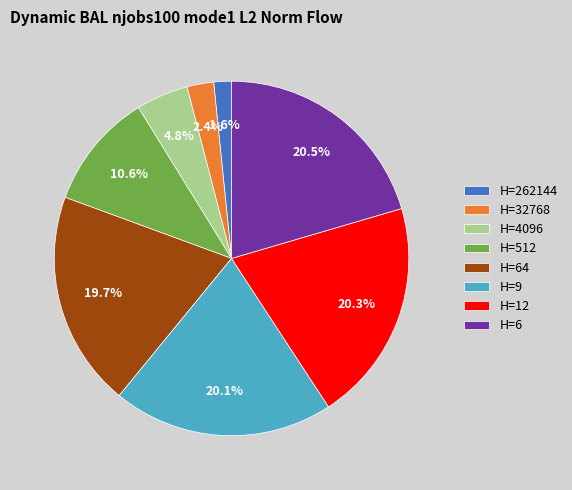

Do H=12 and H=9 together represent more than half of the pie?

No